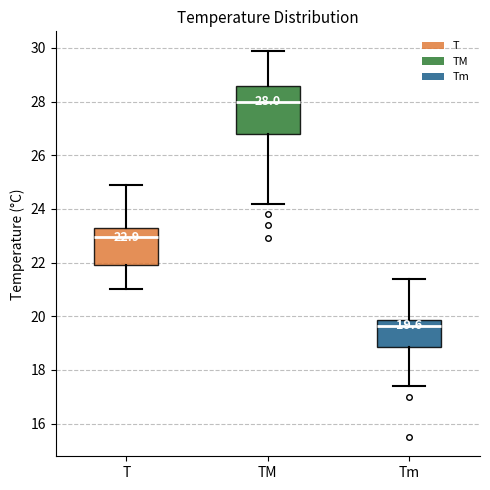

Which box is the tallest, from its lower edge to its upper edge?

TM